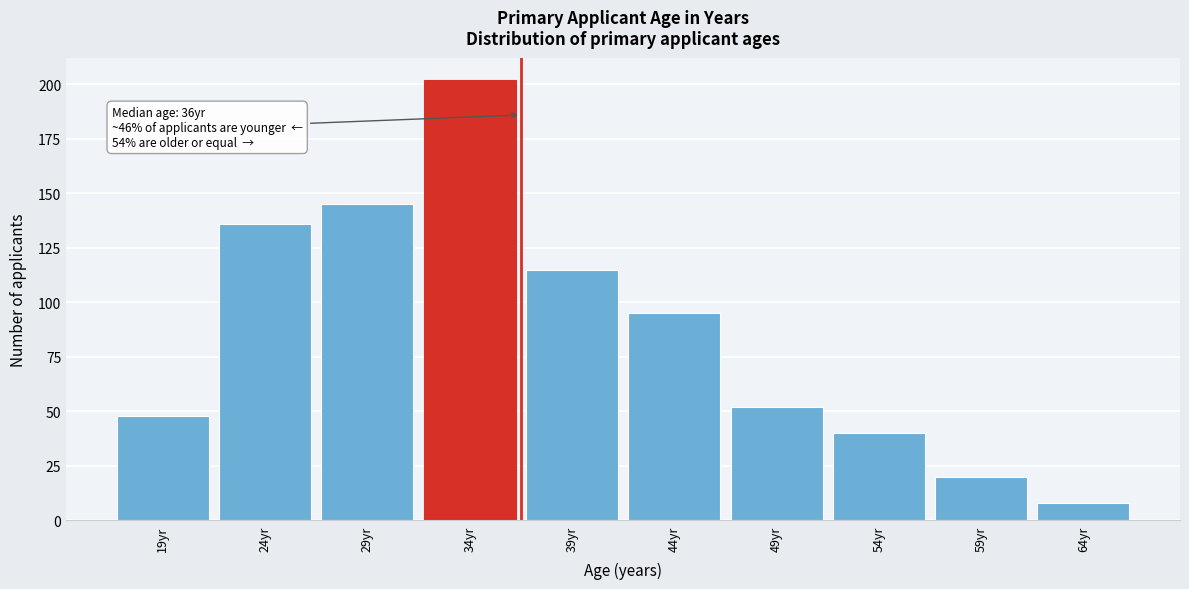

Reading left to right, transcribe all the data shown in this chart.

19yr=48	24yr=136	29yr=145	34yr=202	39yr=115	44yr=95	49yr=52	54yr=40	59yr=20	64yr=8